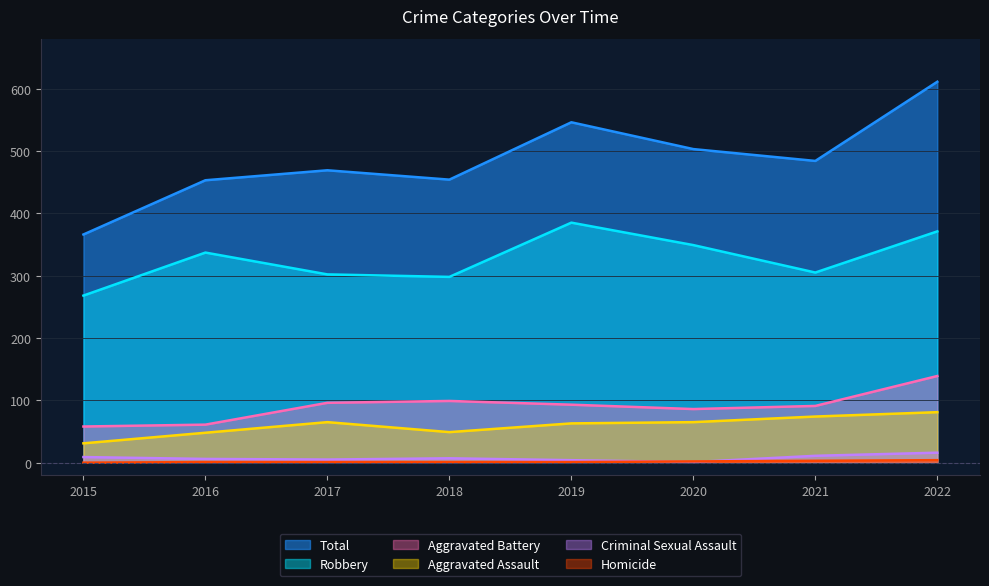

Rank the series by their maximum value, from lowest to highest.

Homicide, Criminal Sexual Assault, Aggravated Assault, Aggravated Battery, Robbery, Total